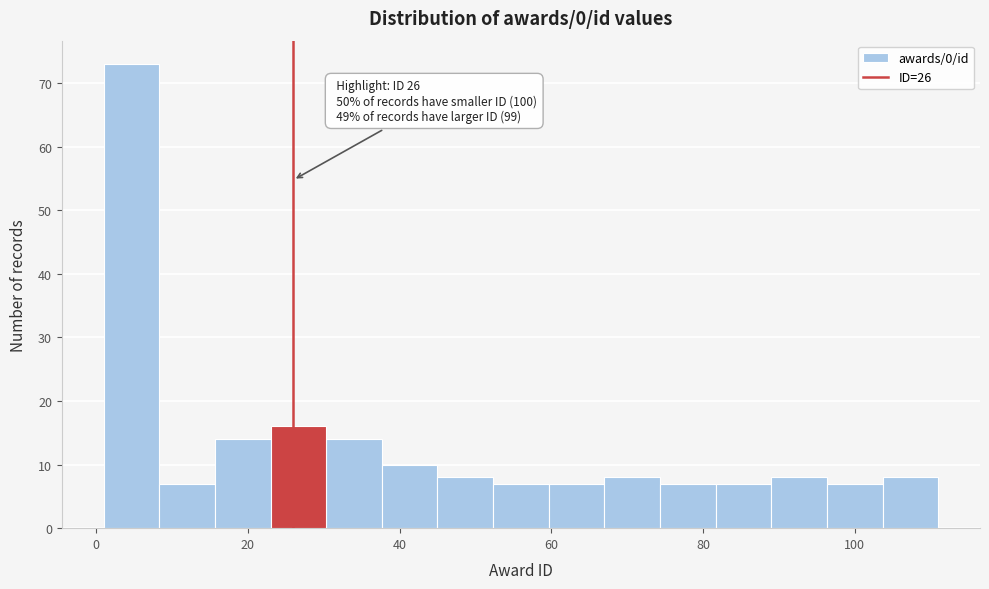

Around what value on the x-axis is the tallest bar? Give the approximate position of its centre, as read against the axis.

4